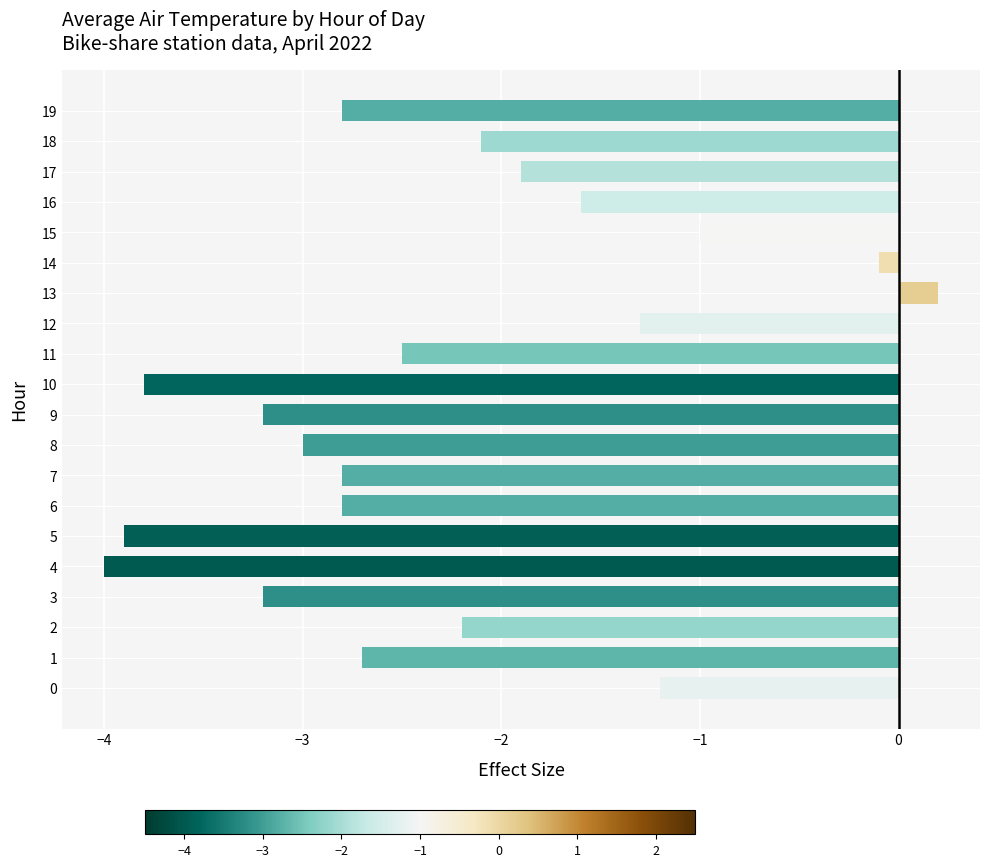

What is the sum of the values at 3 and 9?

-6.4